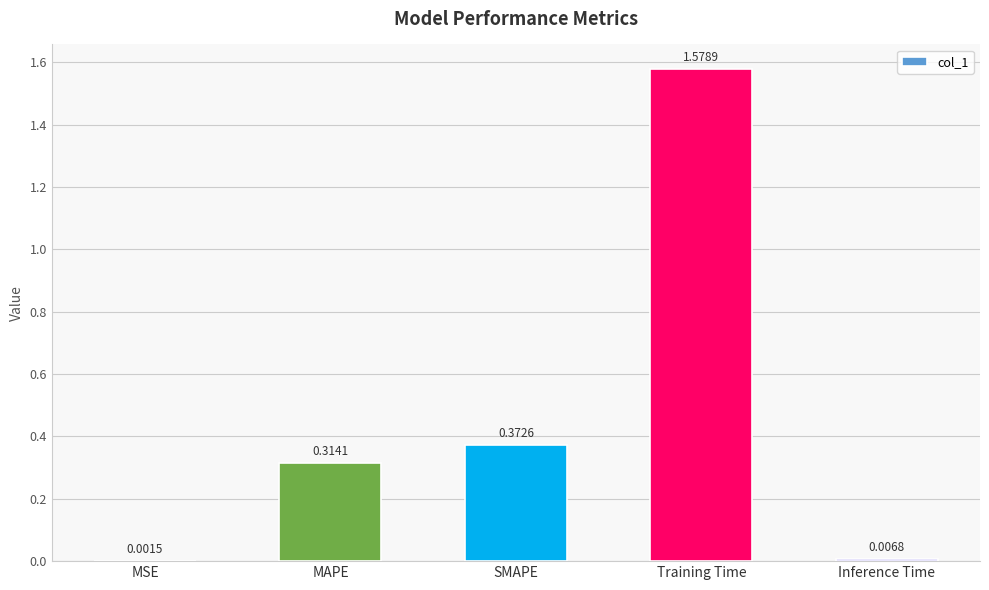

What is the sum of all values?

2.3